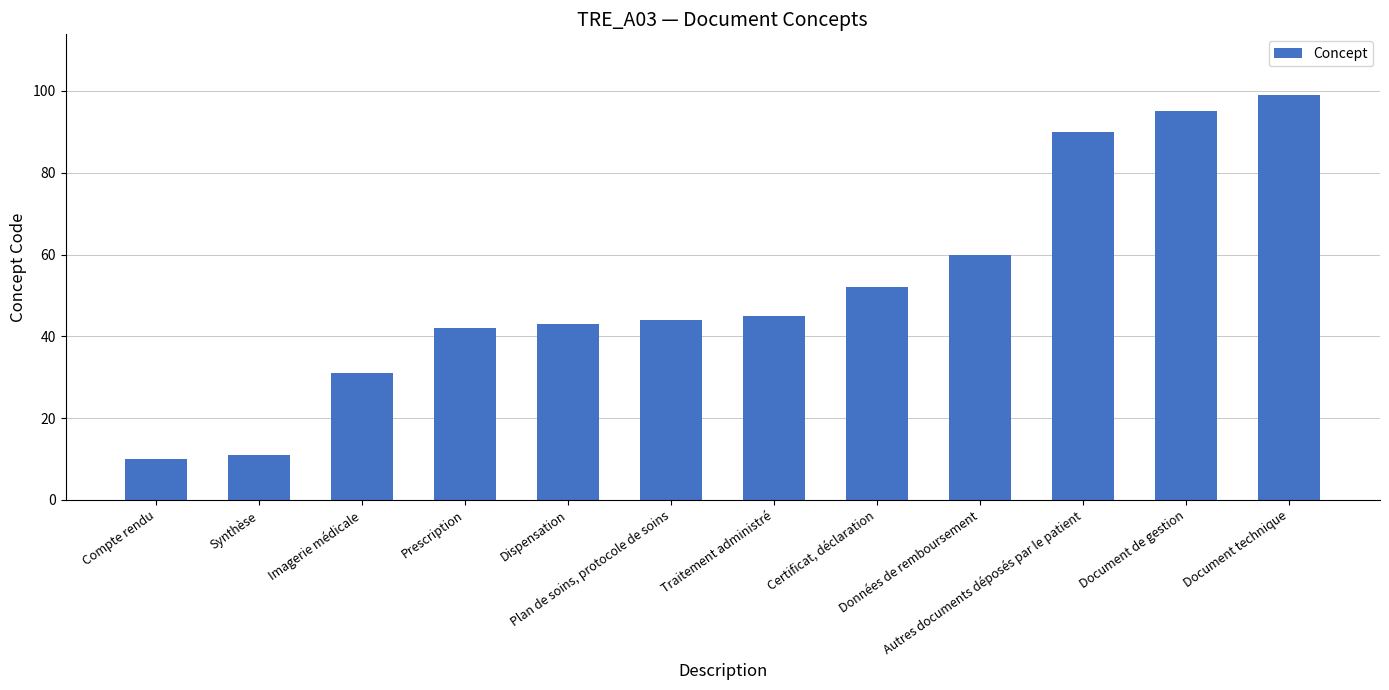

Is it true that the value at Certificat, déclaration is 52?

True